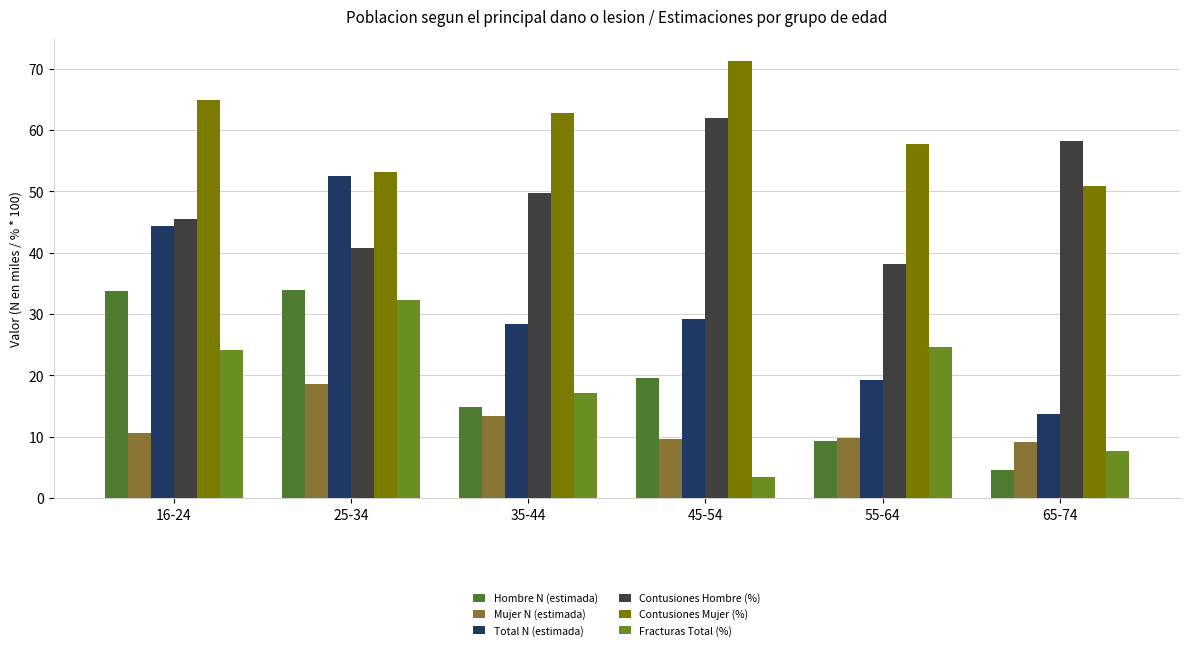

Is it true that Total N (estimada) equals 13.8 at 65-74?

True